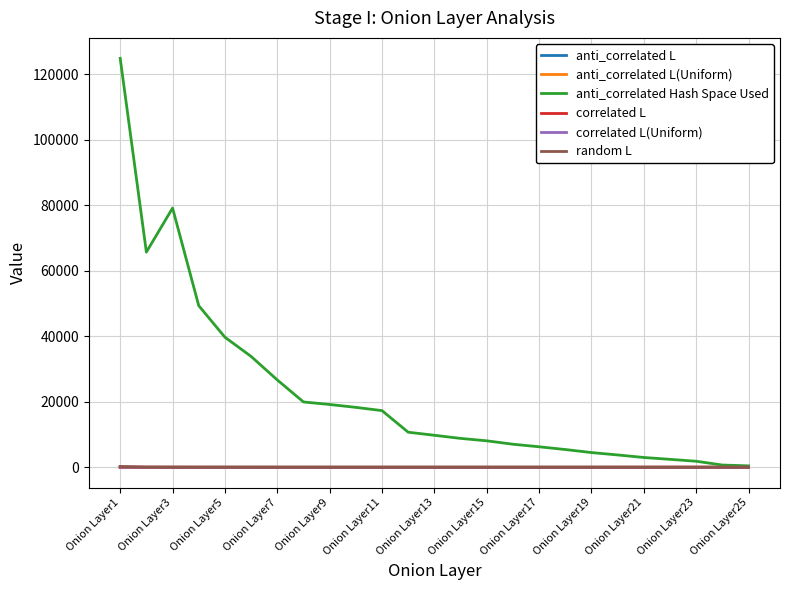

What is the lowest value of the correlated L(Uniform) series?

3